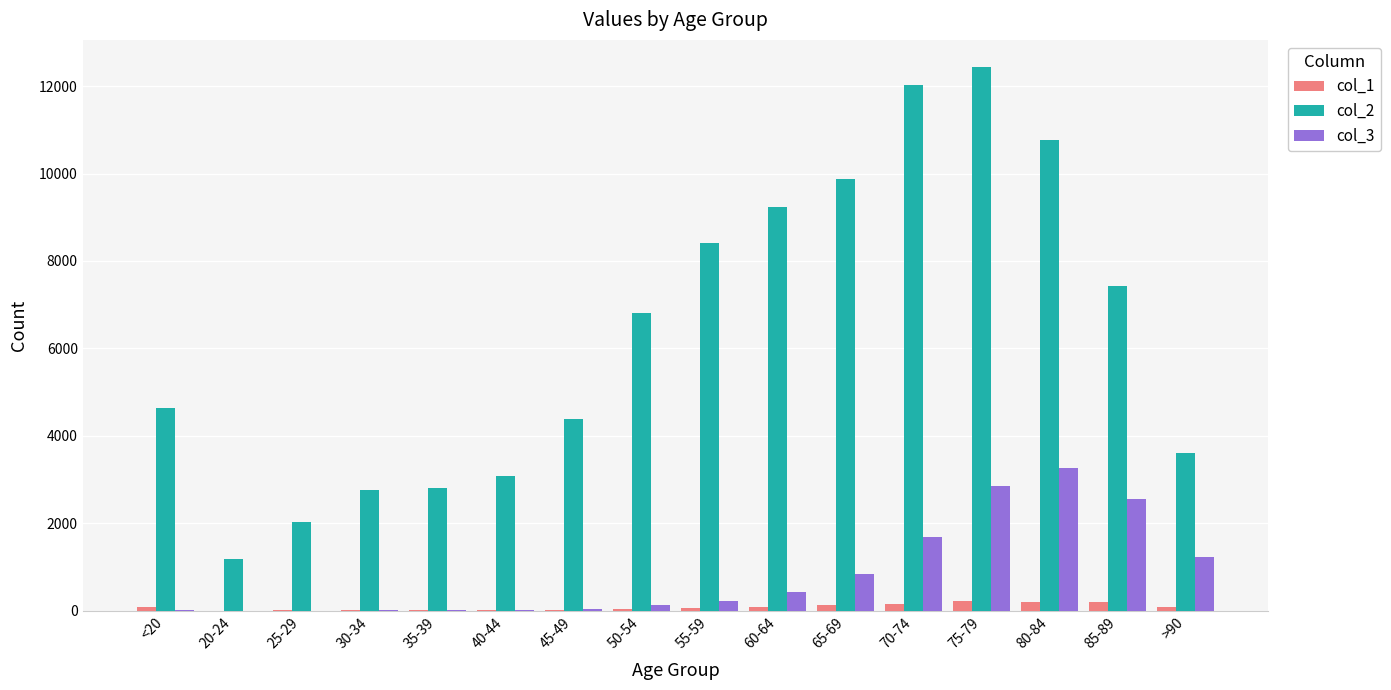

Which series has the largest total across all categories?

col_2